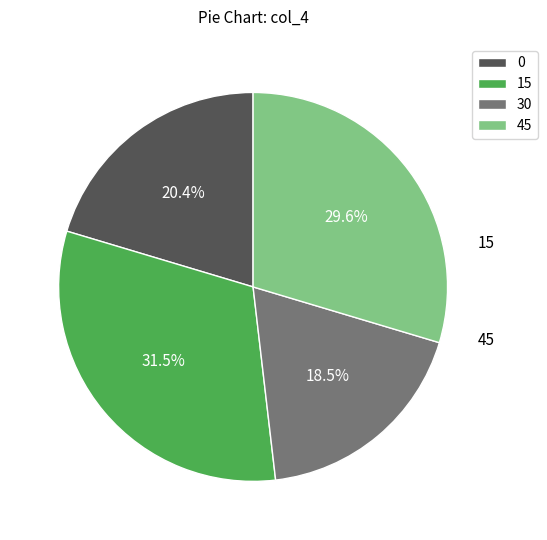

What is the total percentage of 30 and 0?

38.9%